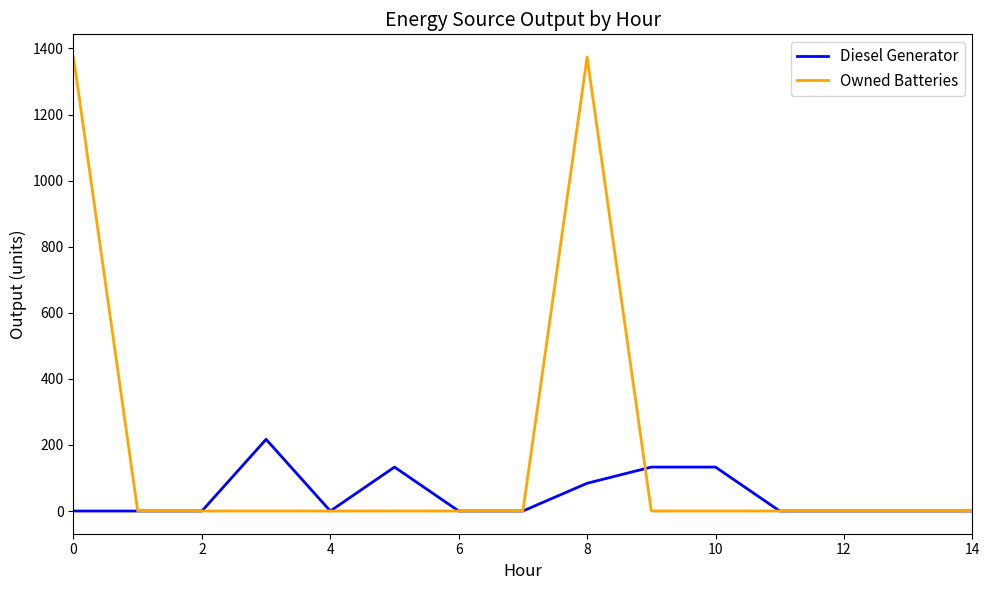

Rank the series by their maximum value, from lowest to highest.

Diesel Generator, Owned Batteries